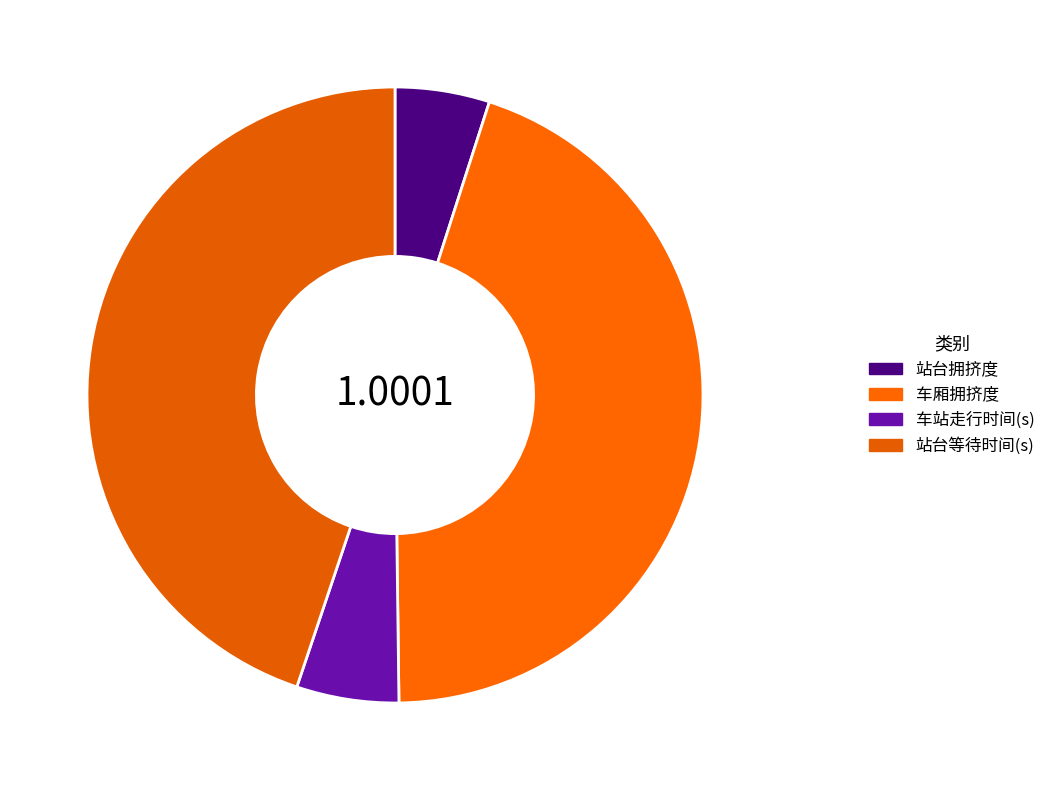

What is the total percentage of 车站走行时间(s) and 站台等待时间(s)?

50.2%